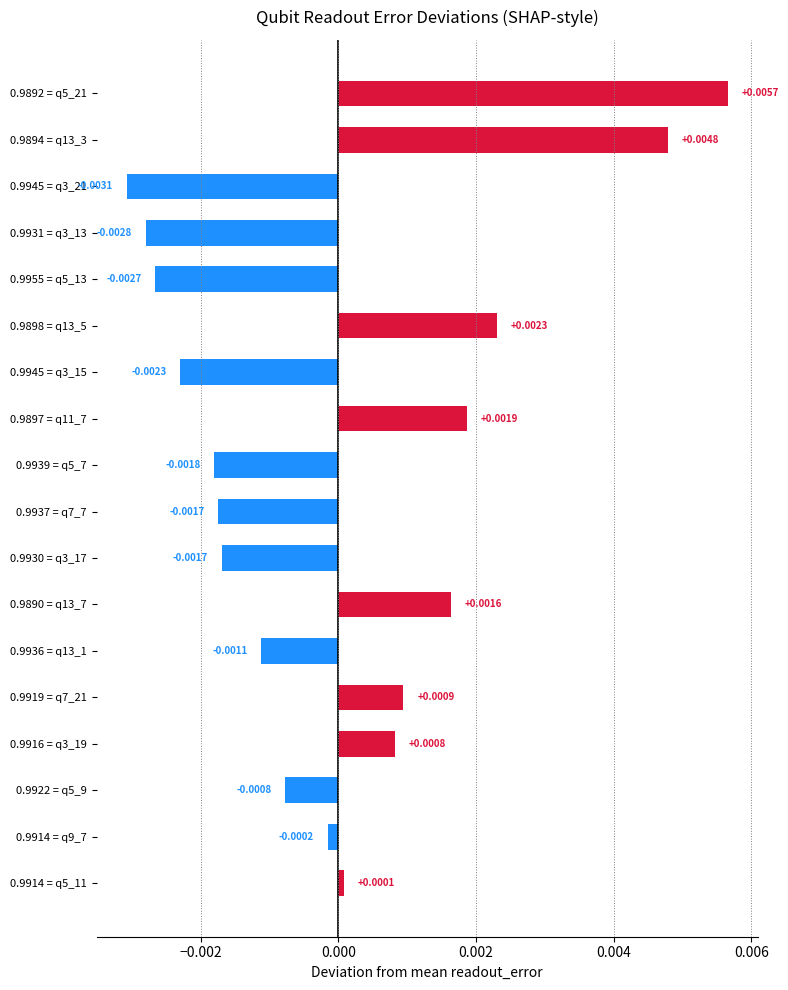

Between 0.9890 = q13_7 and 0.9945 = q3_21, which is larger?

0.9890 = q13_7